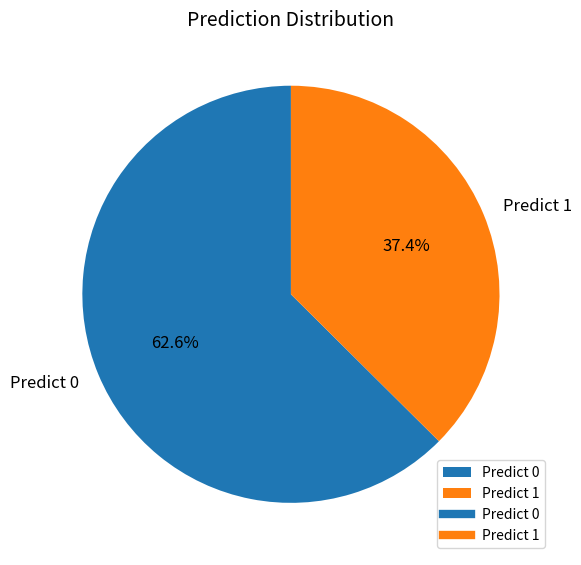

To the nearest percent, what is the average slice percentage?

50%